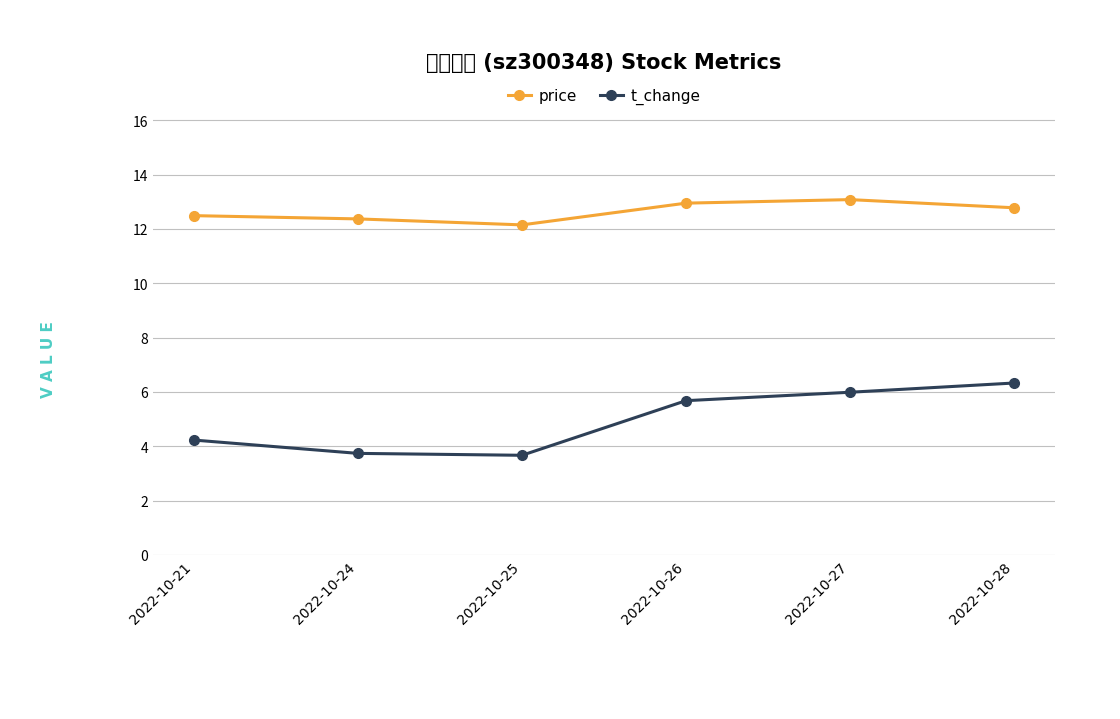

The value of price at 2022-10-26 is 12.9. True or false?

True